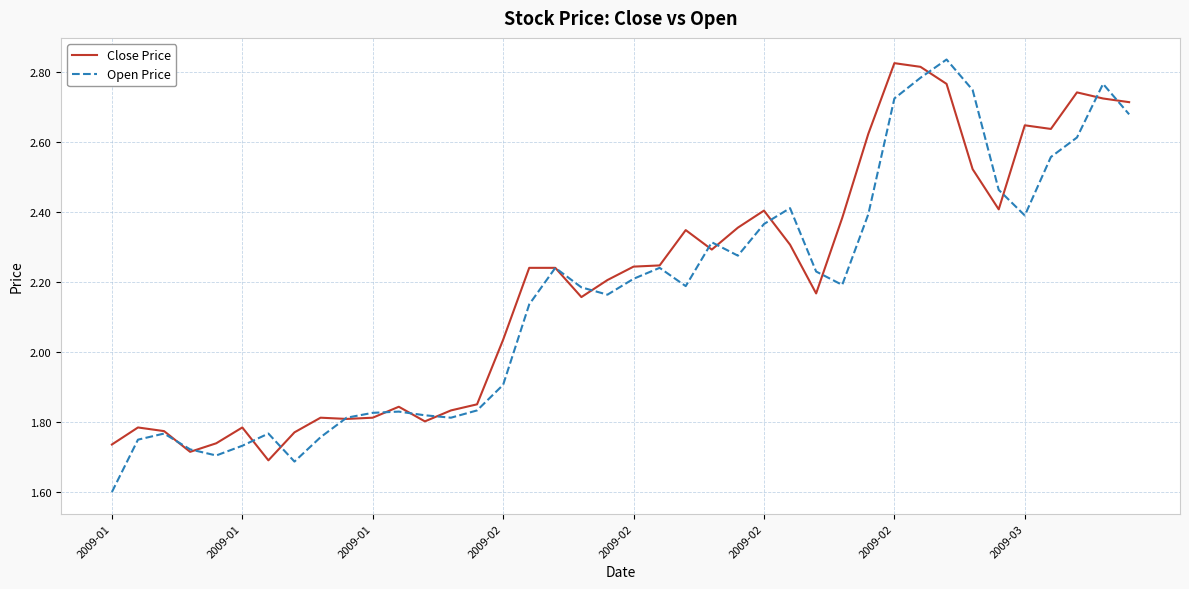

True or false: Open Price and Close Price cross at least once.

True